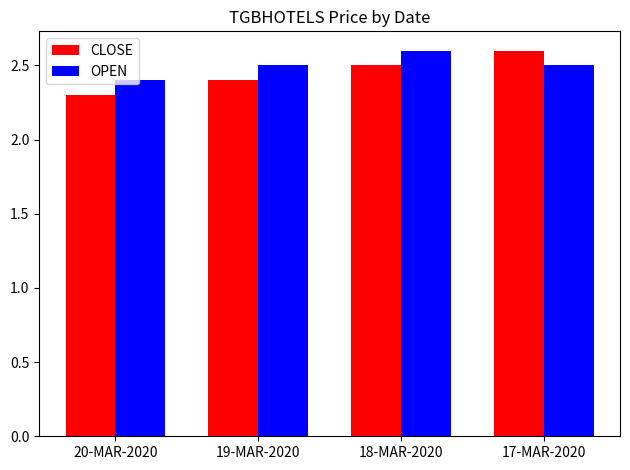

What position from the left is 19-MAR-2020?

2